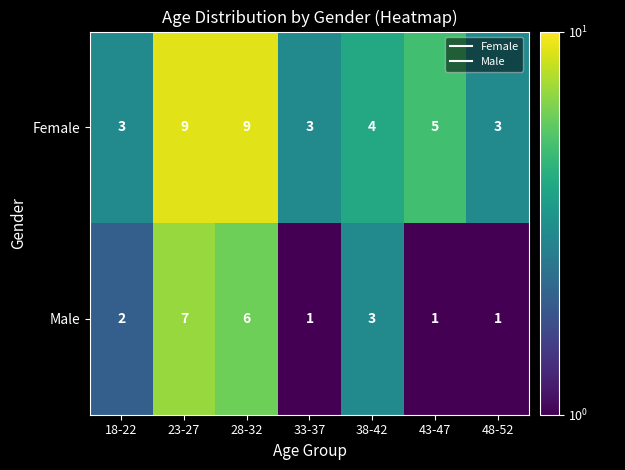

Which series has the largest total across all categories?

Female